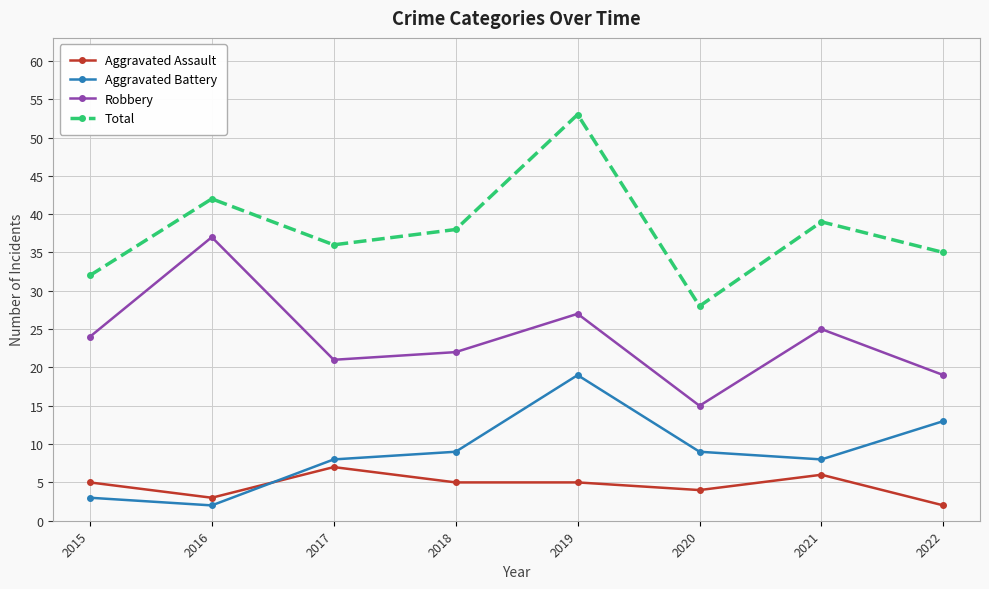

Which category has the highest value across all series?

2019